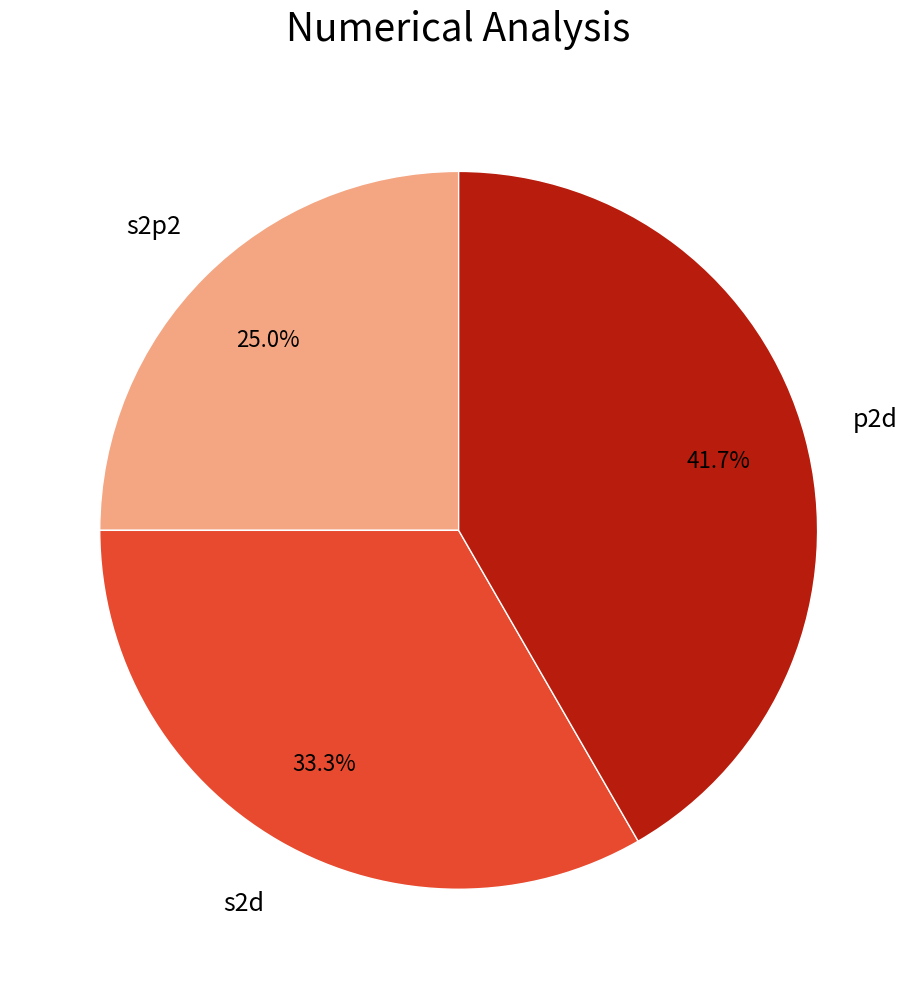

Is there a majority slice in this chart?

No